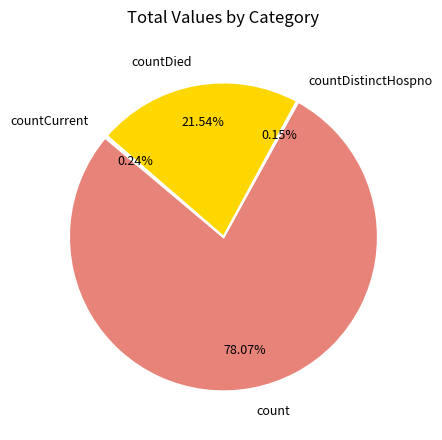

Combined, do countDied and count account for over 50%?

Yes